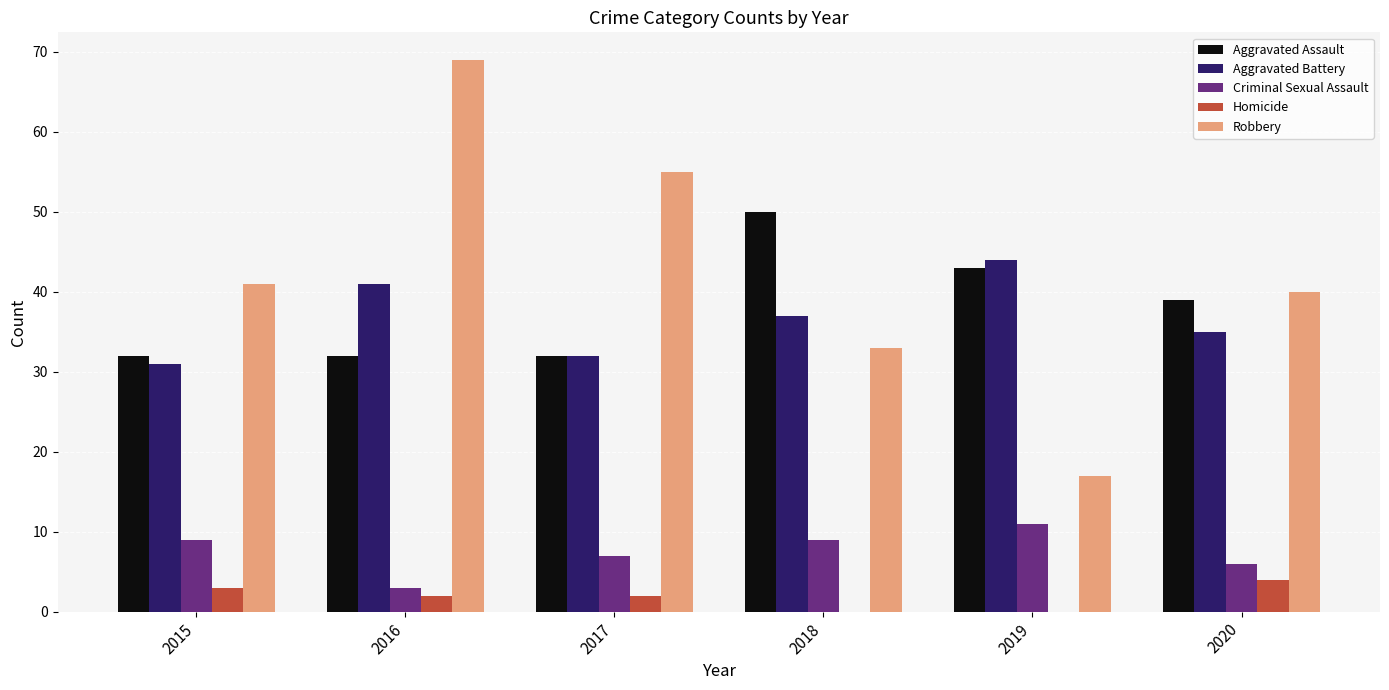

Are the bars horizontal?

No